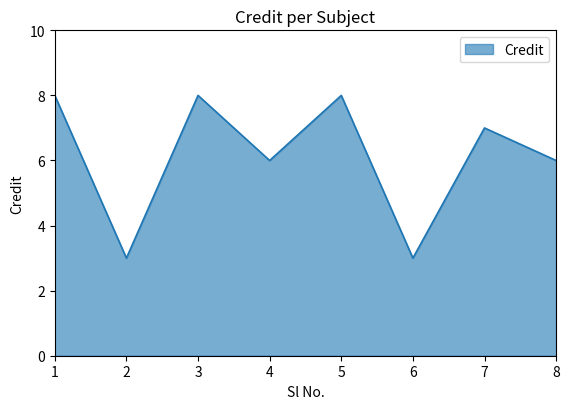

What is the difference between the values at 3 and 2?

5